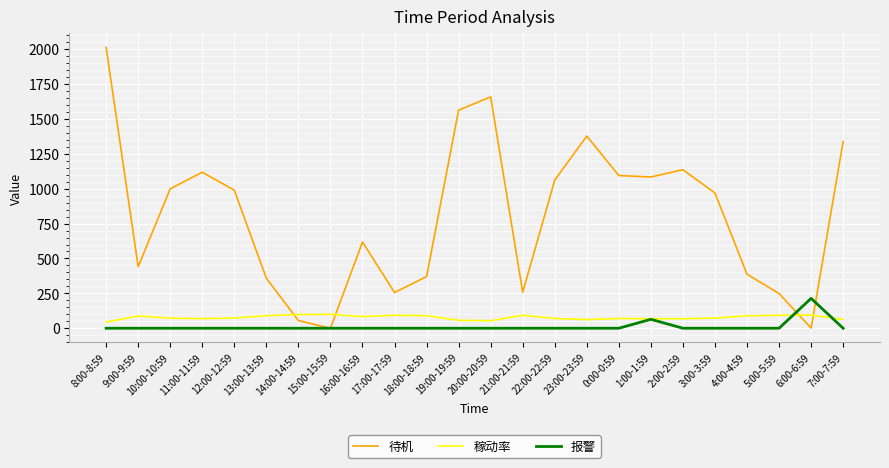

What is the average value of the 待机 series?

808